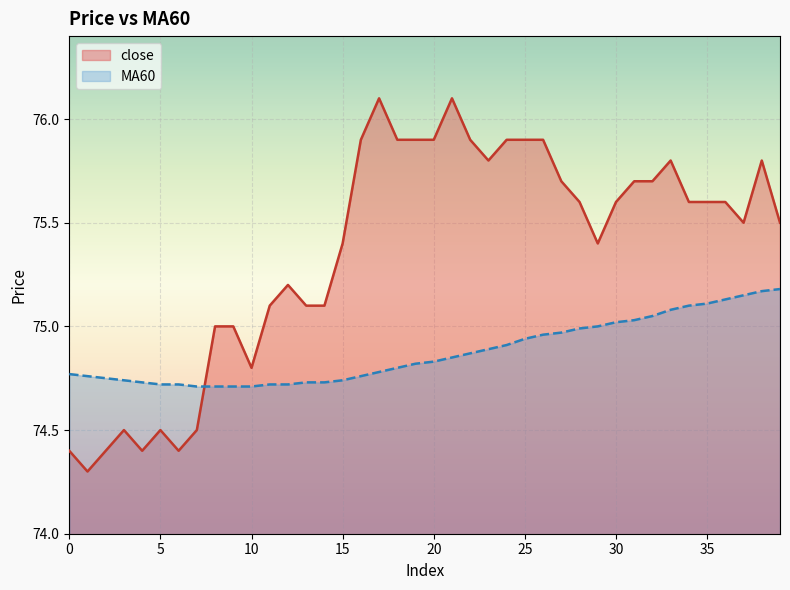

How many times do MA60 and close cross each other?

1